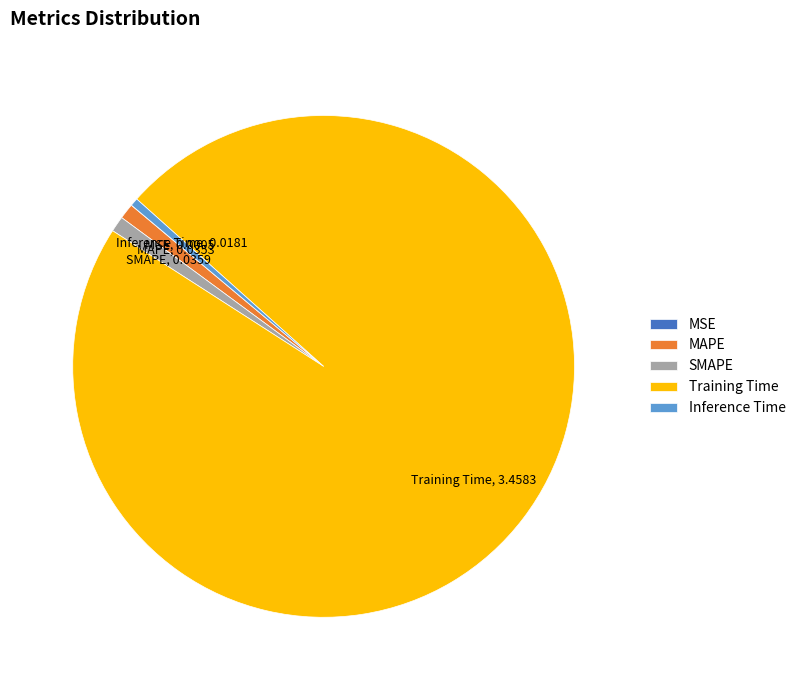

True or false: Inference Time accounts for 9% of the total.

False